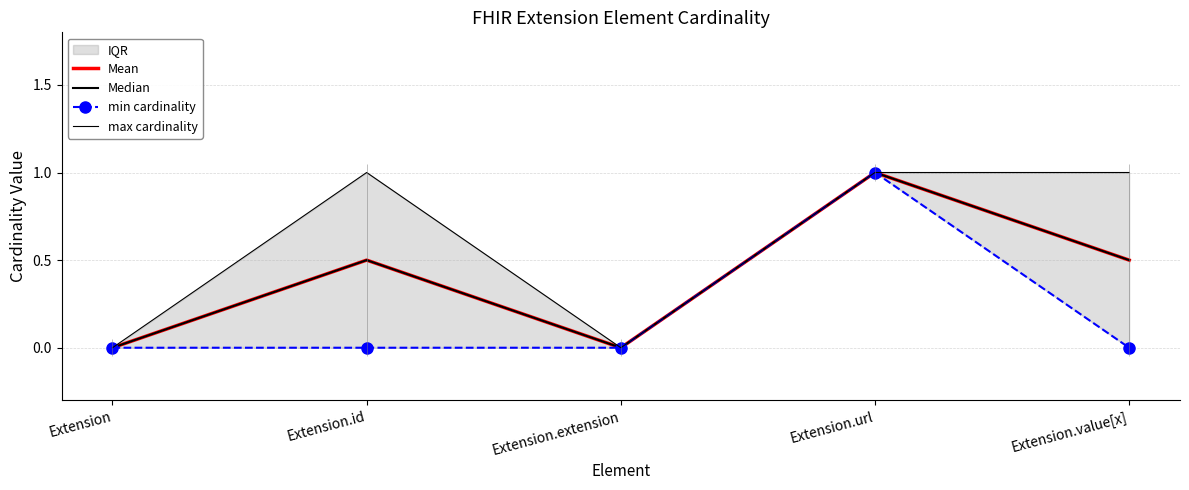

Reading left to right, list all the values displayed in this chart.

Mean: Extension=0.0	Extension.id=0.5	Extension.extension=0.0	Extension.url=1.0	Extension.value[x]=0.5
Median: Extension=0.0	Extension.id=0.5	Extension.extension=0.0	Extension.url=1.0	Extension.value[x]=0.5
min cardinality: Extension=0.0	Extension.id=0.0	Extension.extension=0.0	Extension.url=1.0	Extension.value[x]=0.0
max cardinality: Extension=0.0	Extension.id=1.0	Extension.extension=0.0	Extension.url=1.0	Extension.value[x]=1.0